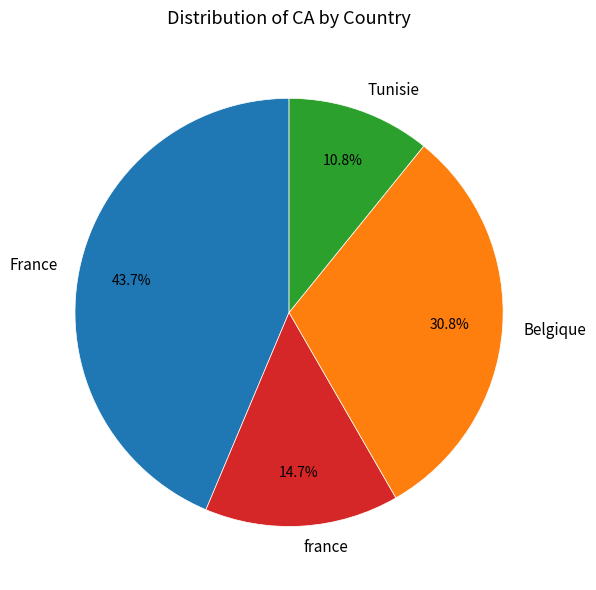

Rank the categories by value from lowest to highest.

Tunisie, france, Belgique, France